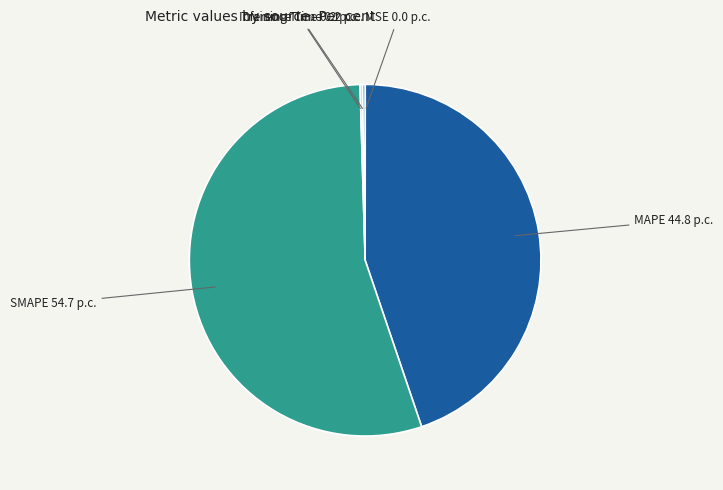

The MAPE 44.8 p.c. slice represents 30% of the pie. True or false?

False